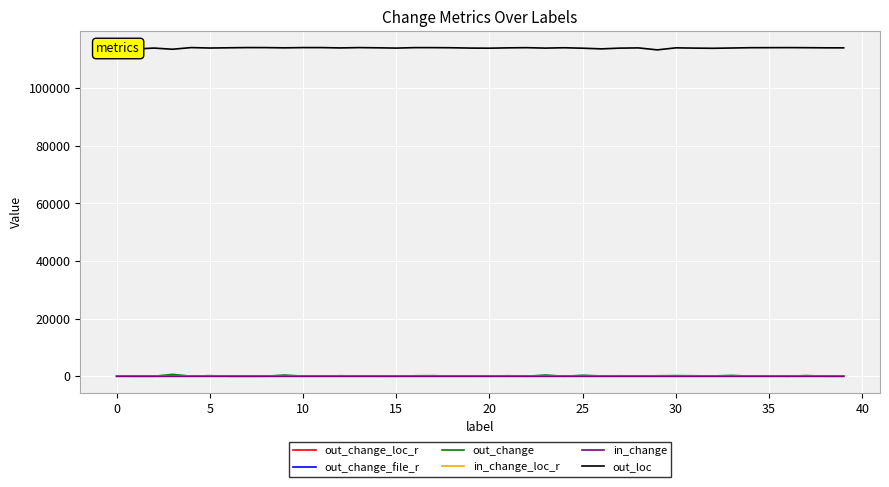

Which series has the largest total across all categories?

out_loc